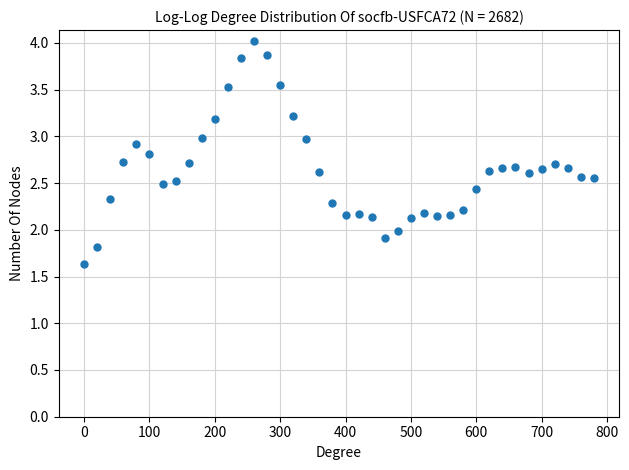

What is the range of X values (max minus min)?

780.0